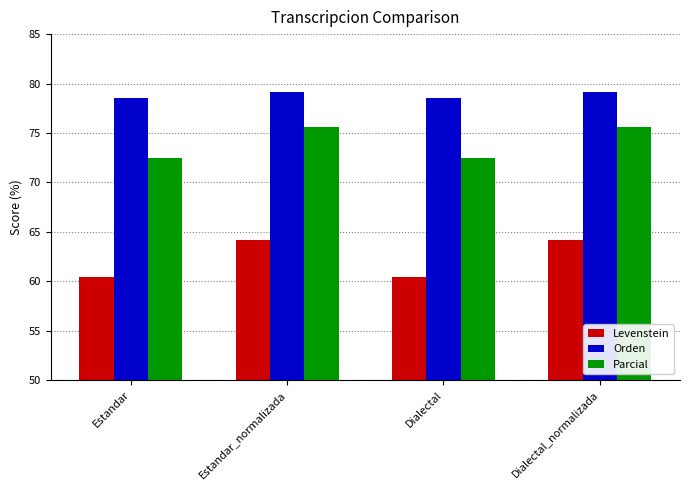

What position from the right is Dialectal_normalizada?

1